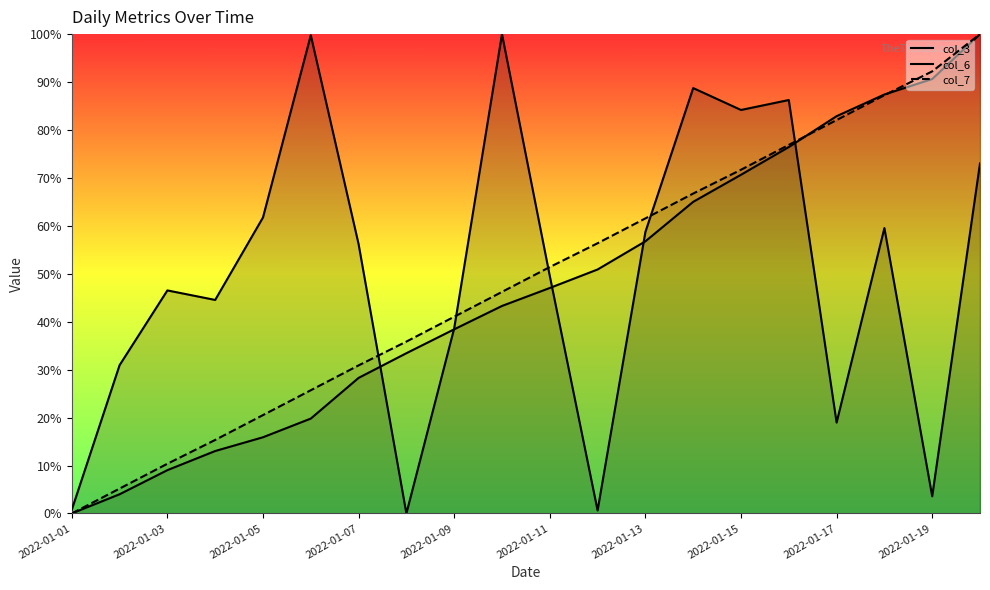

What is the sum of all col_3 values?

10.0